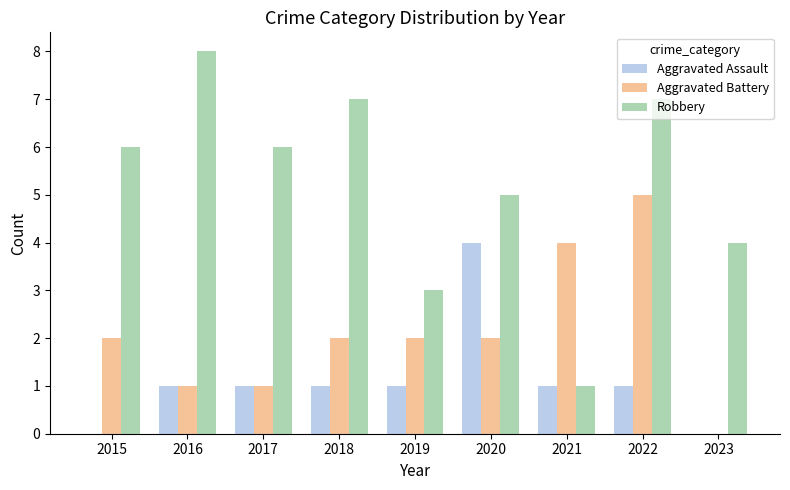

How many data points does each series have?

9